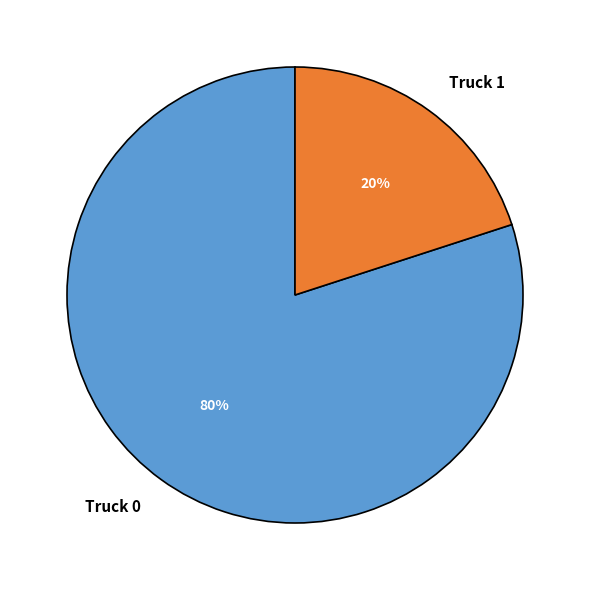

Is Truck 1 the majority of the pie?

No